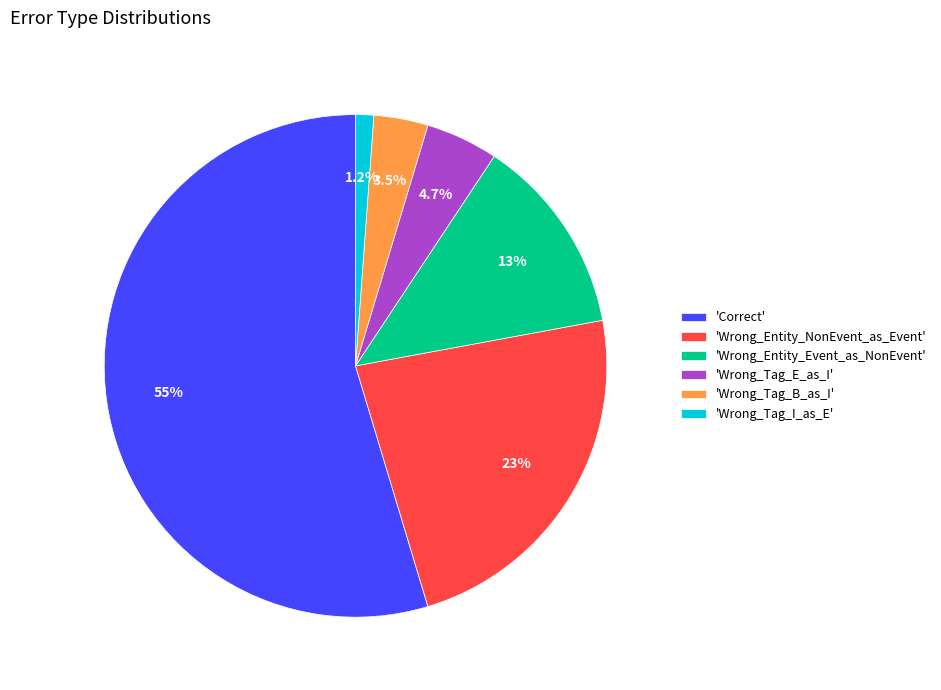

What percentage is NOT represented by 'Wrong_Tag_E_as_I'?

95.3%